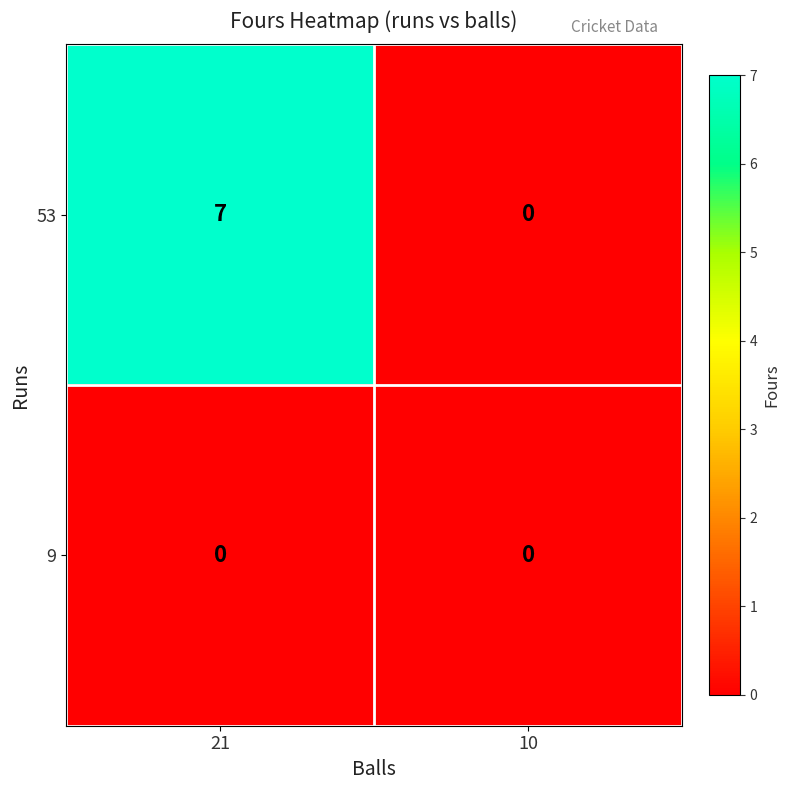

Is it true that 9 equals 0 at 10?

True